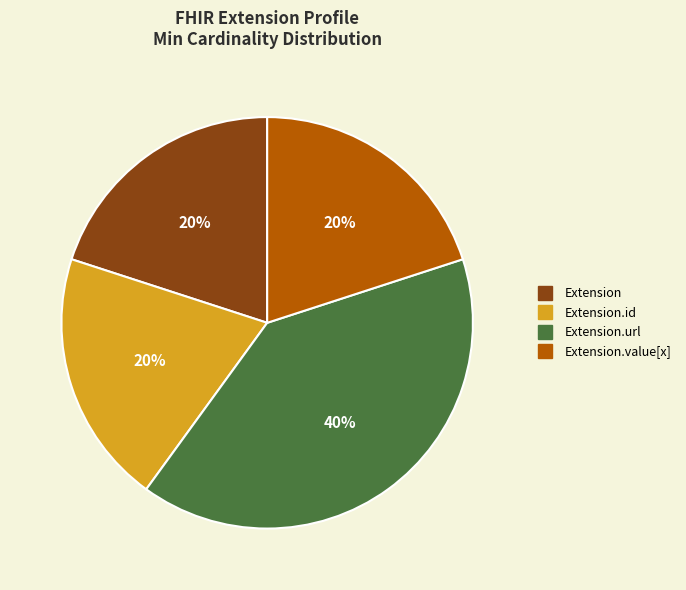

To the nearest percent, what is the average slice percentage?

25%